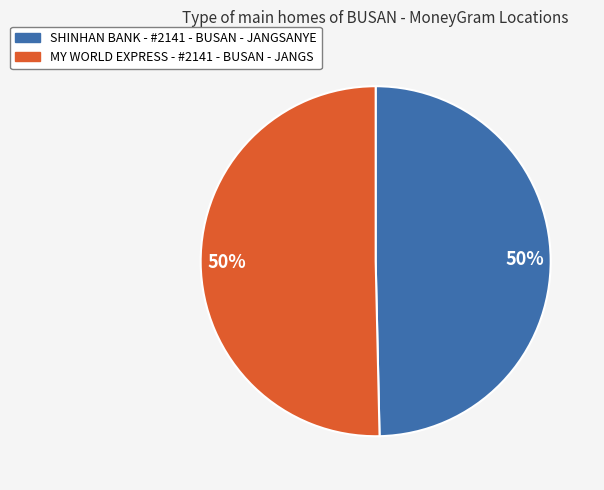

To the nearest percent, what percentage of the pie is SHINHAN BANK - #2141 - BUSAN - JANGSANYE?

50%